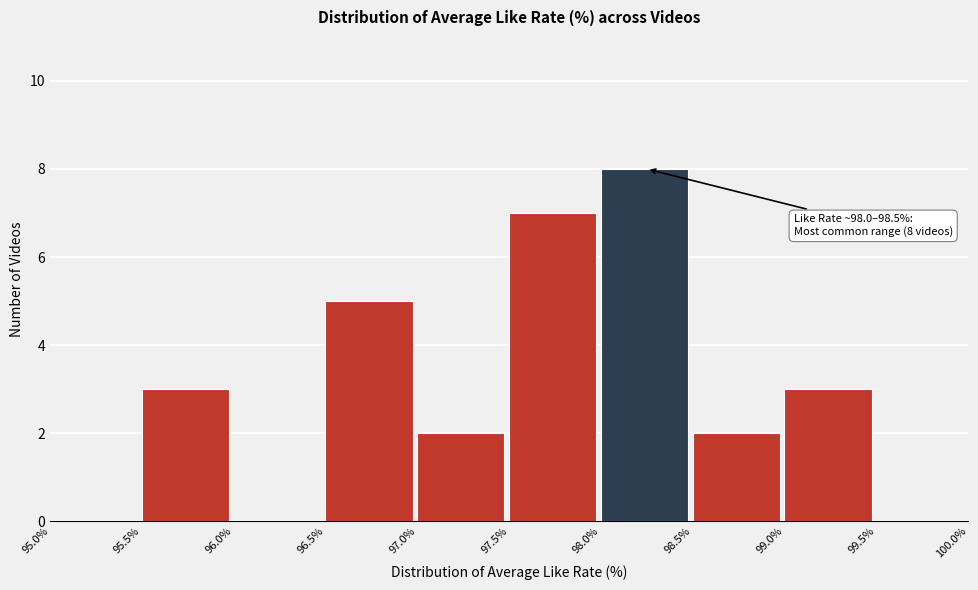

Which range on the x-axis has the tallest bar?

98.0% to 98.5%